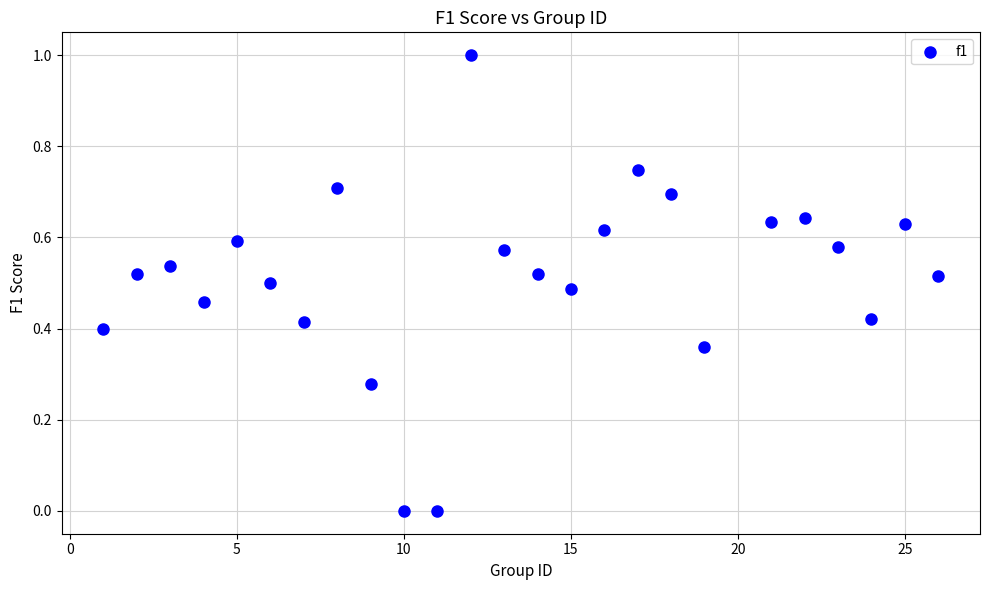

What is the range of Y values (max minus min)?

1.0